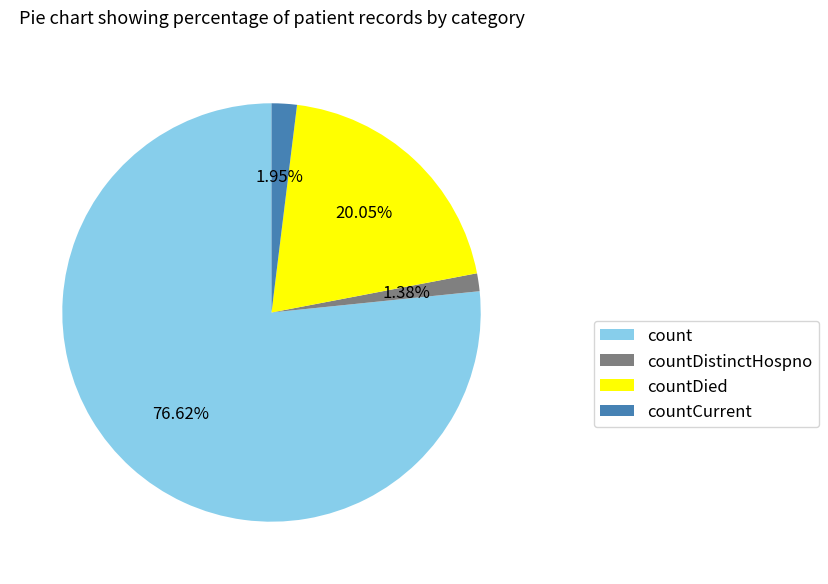

Is it true that countDistinctHospno is 8% of the pie?

False